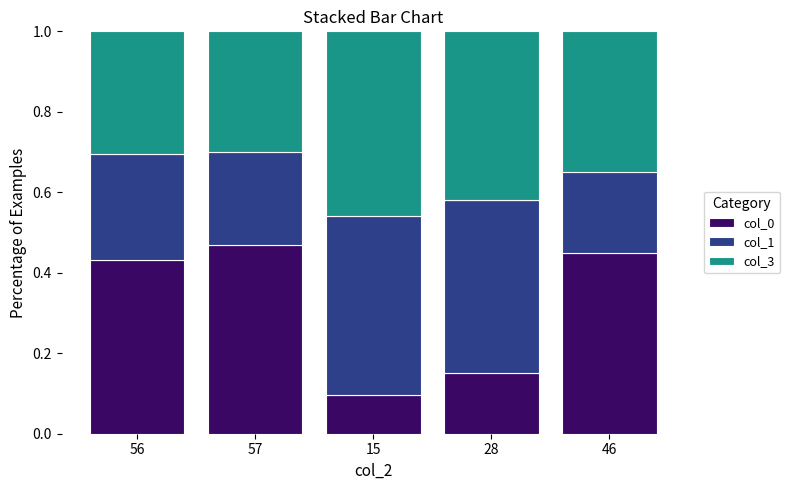

Is it true that col_3 equals 0.4 at 46?

True